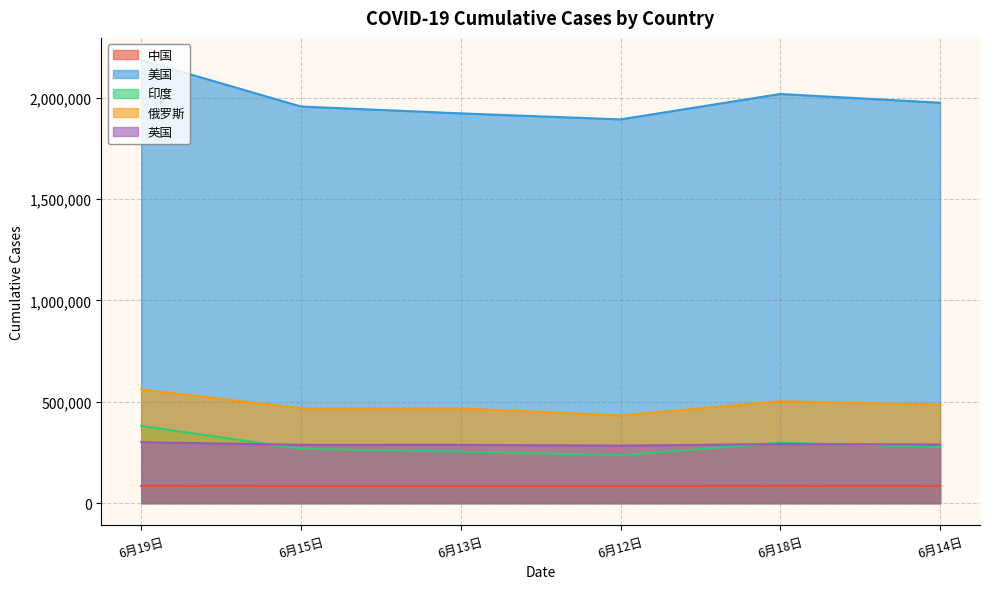

At which category is the sum across all series the highest?

6月19日